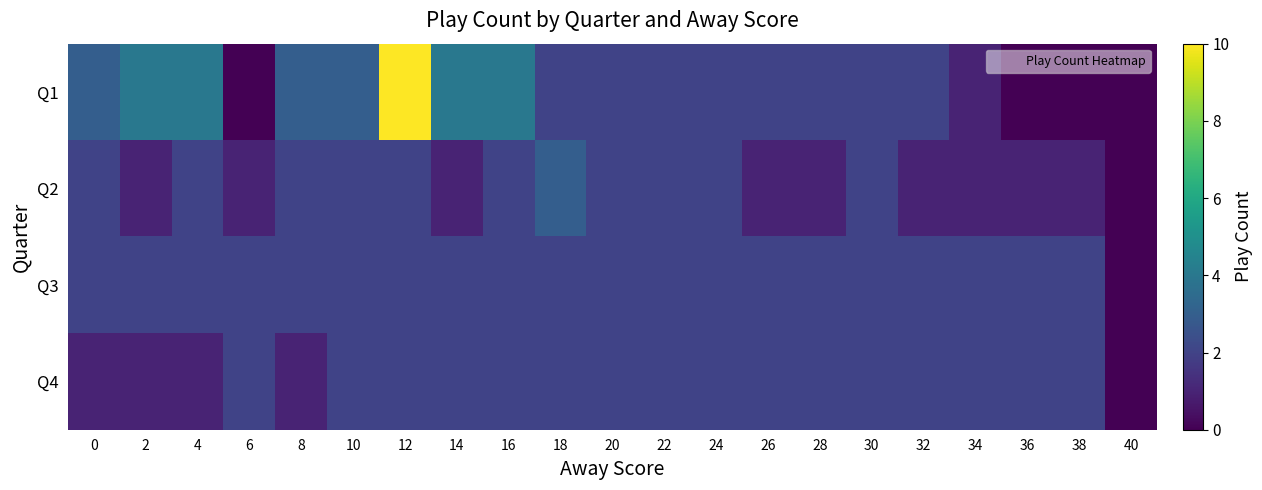

Which series has the widest spread of values?

Q1